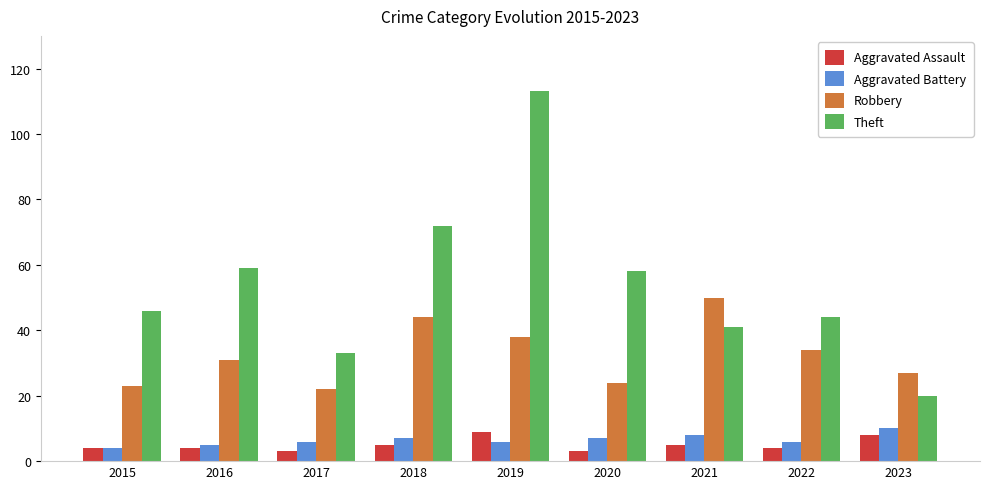

How many bars are there in total?

36